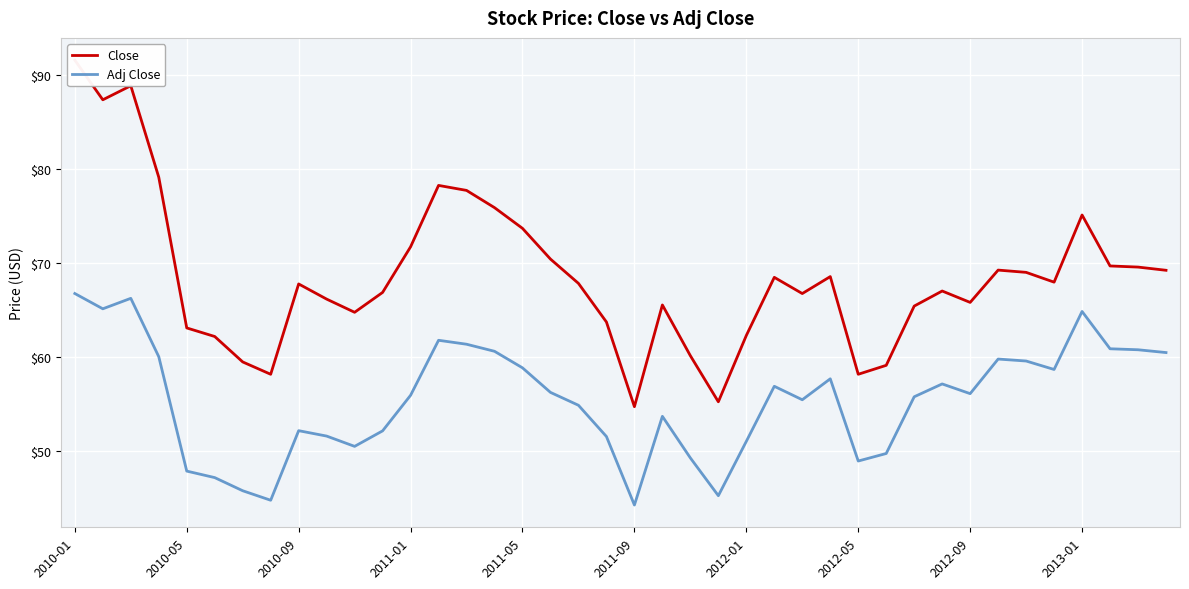

List the series in order of their overall mean, lowest first.

Adj Close, Close